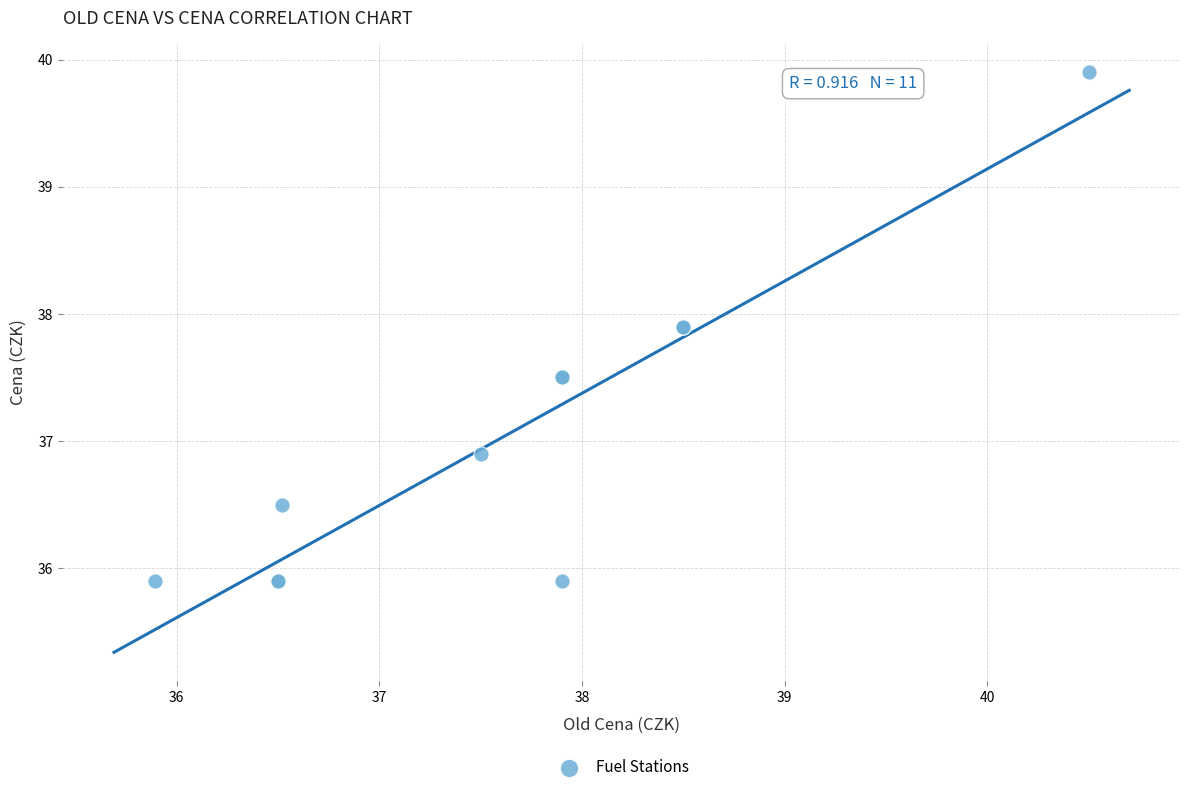

What Y value in the scatter plot is closest to 37?

36.9